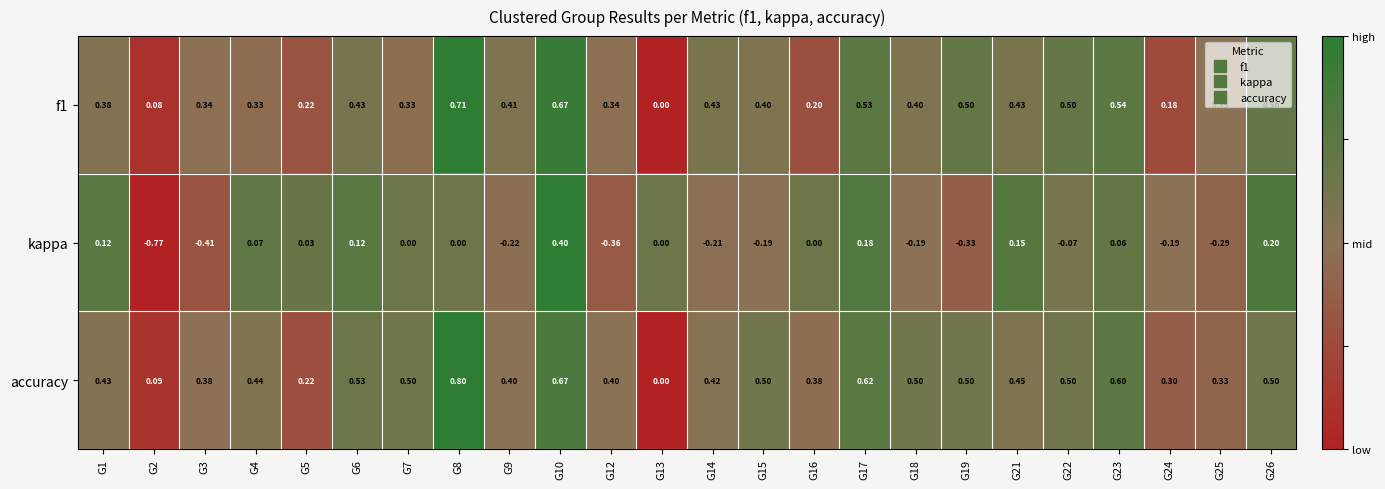

What is the total value across all series at G1?

0.9